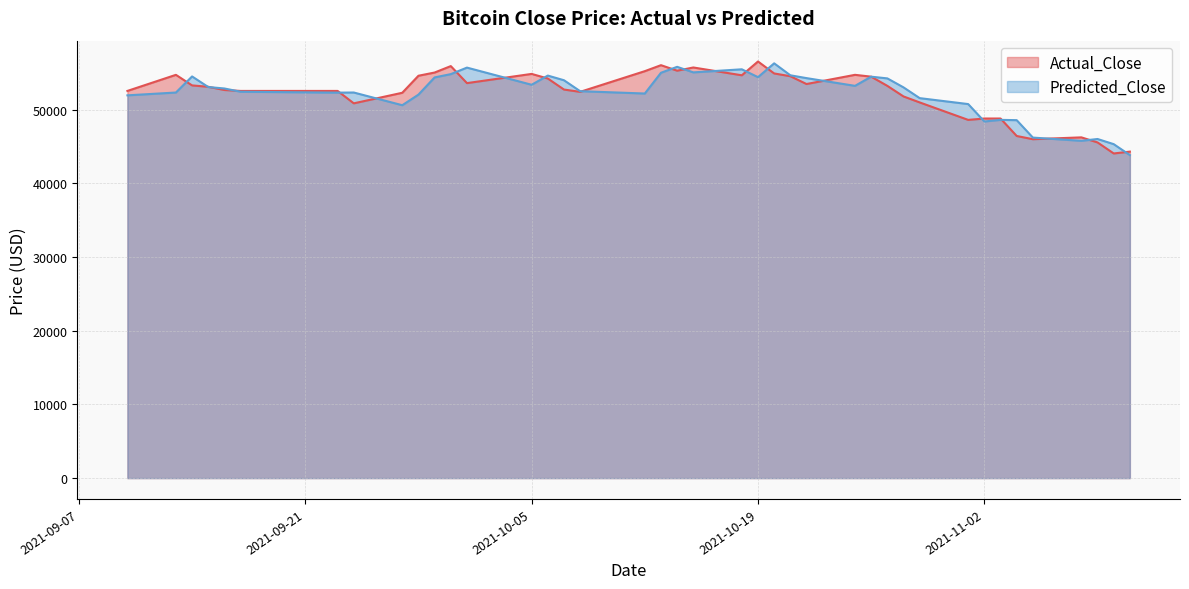

Which series has the largest range (max minus min)?

Actual_Close